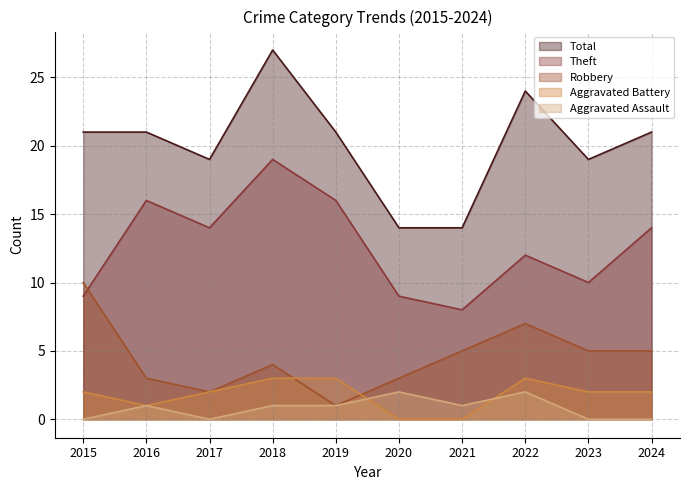

List the series in order of their peak value, lowest first.

Aggravated Assault, Aggravated Battery, Robbery, Theft, Total